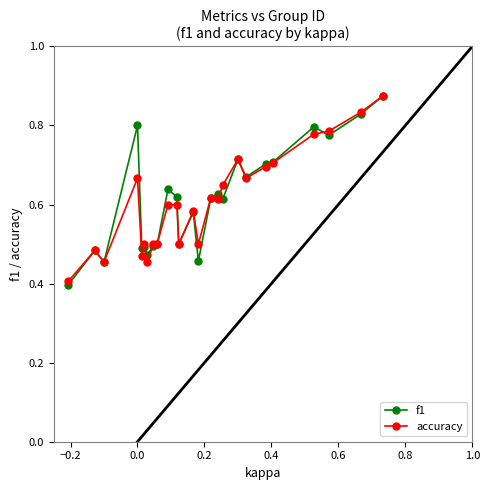

At how many categories does at least one series exceed 0?

25